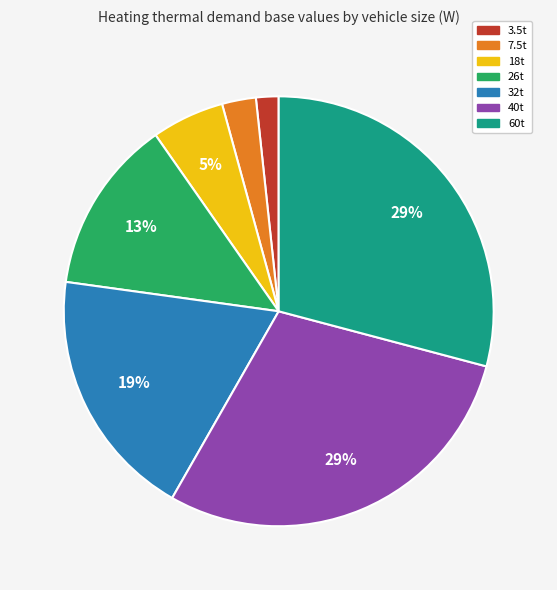

What percentage is the 3.5t slice, to the nearest percent?

2%